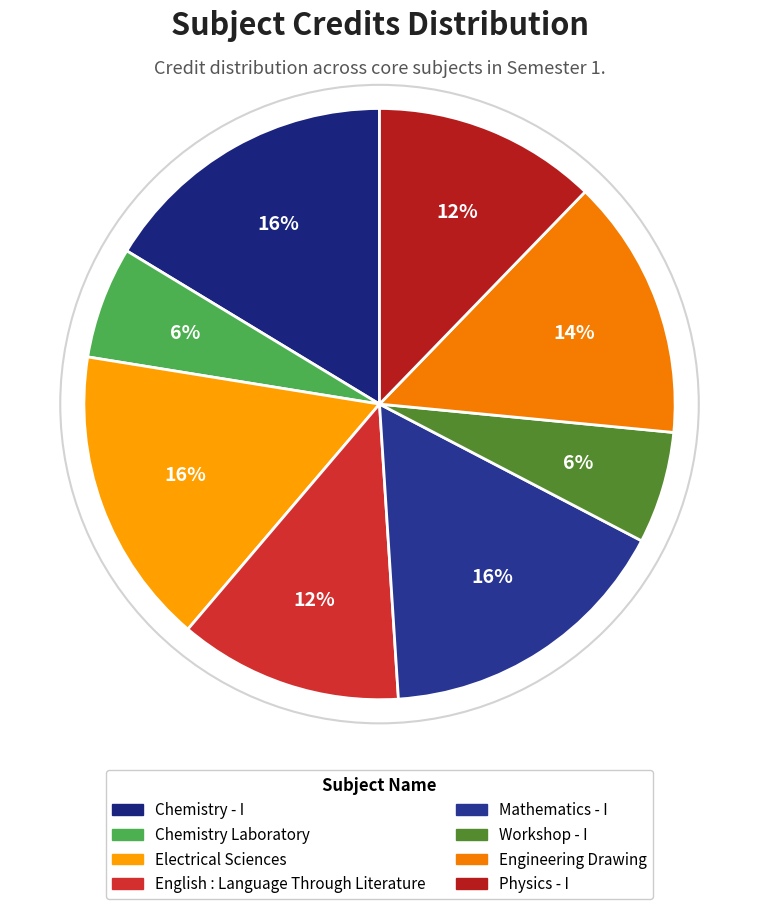

Is it true that Chemistry Laboratory is 1% of the pie?

False